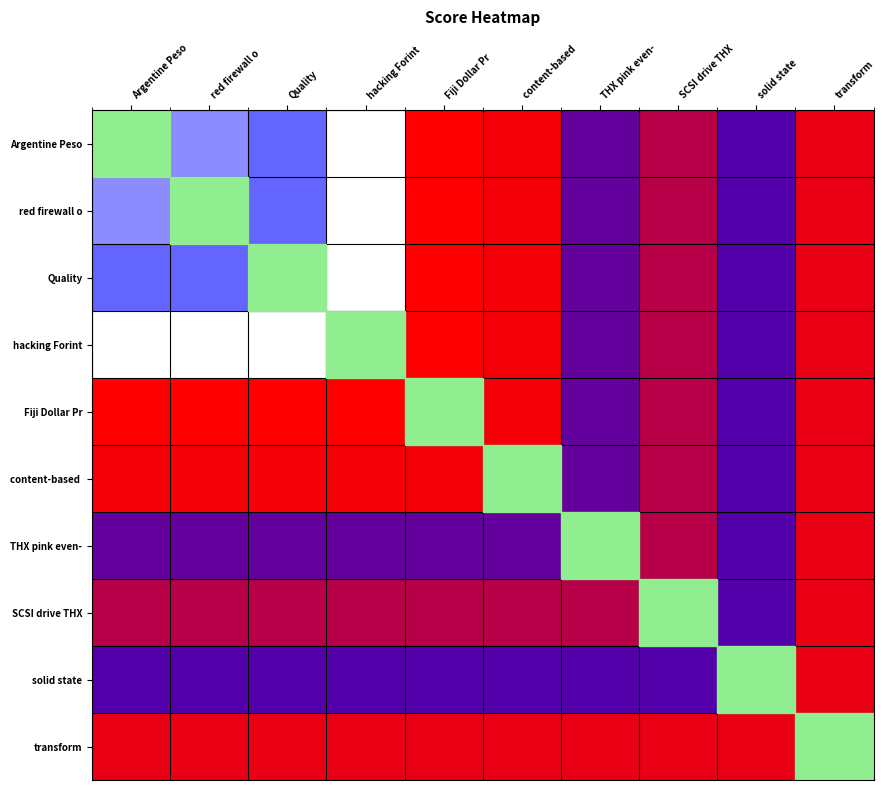

Rank the series at content-based from lowest to highest value.

solid state, THX pink even-, SCSI drive THX, transform, Argentine Peso, red firewall o, Quality, hacking Forint, Fiji Dollar Pr, content-based